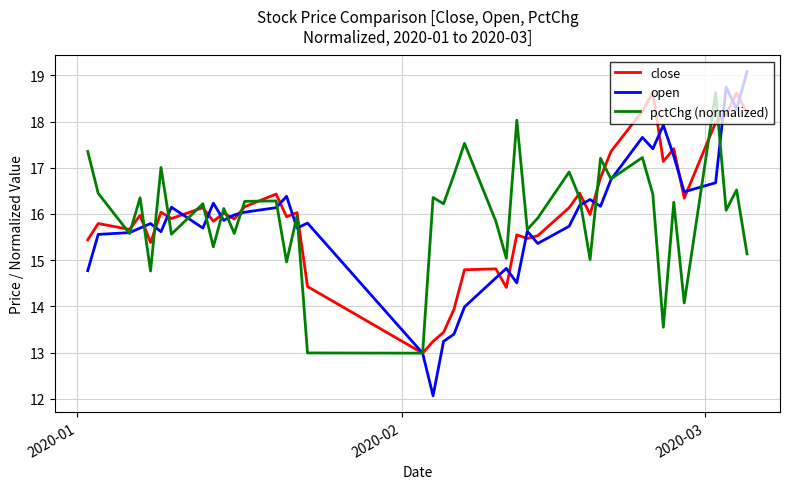

What is the difference between the maximum and second lowest values in the pctChg (normalized) series?

5.6